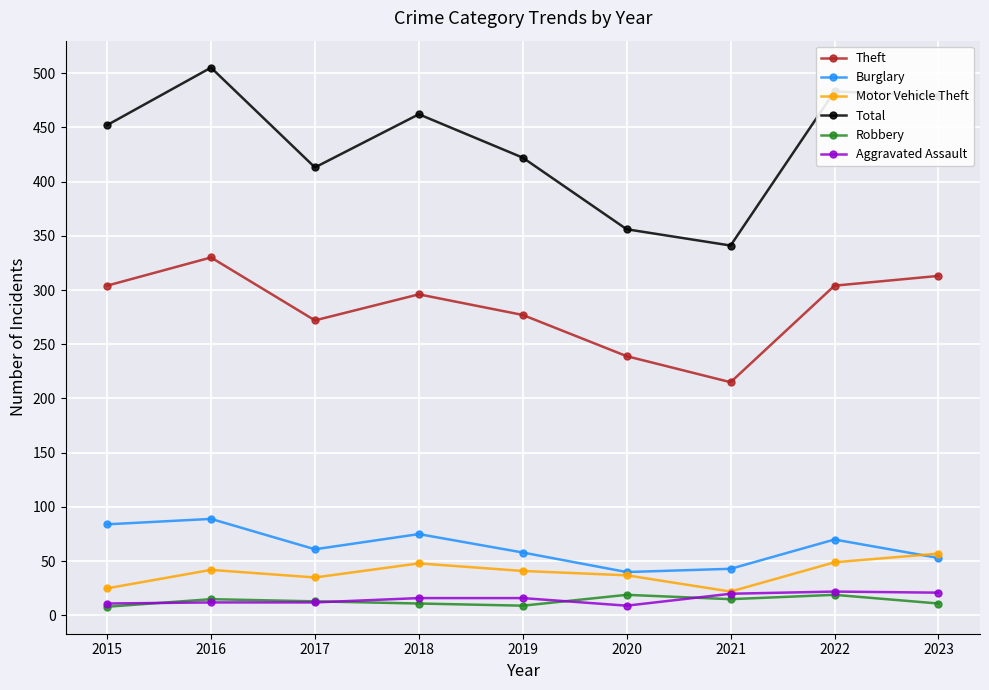

What is the highest value of the Robbery series?

19